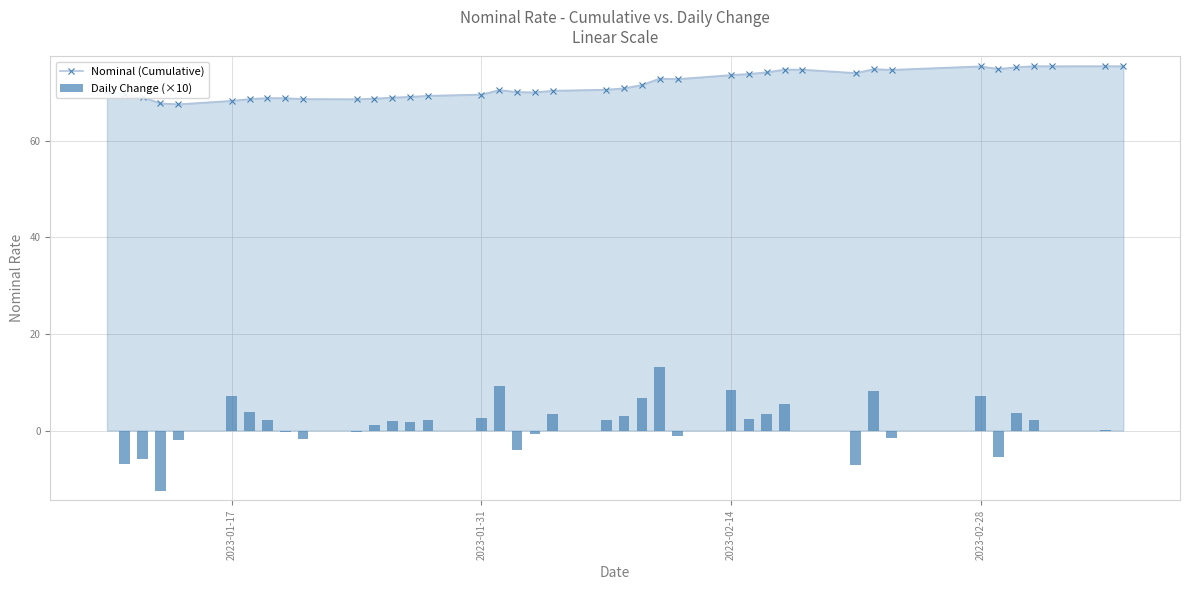

How many values in the Nominal (Cumulative) series exceed 70?

25